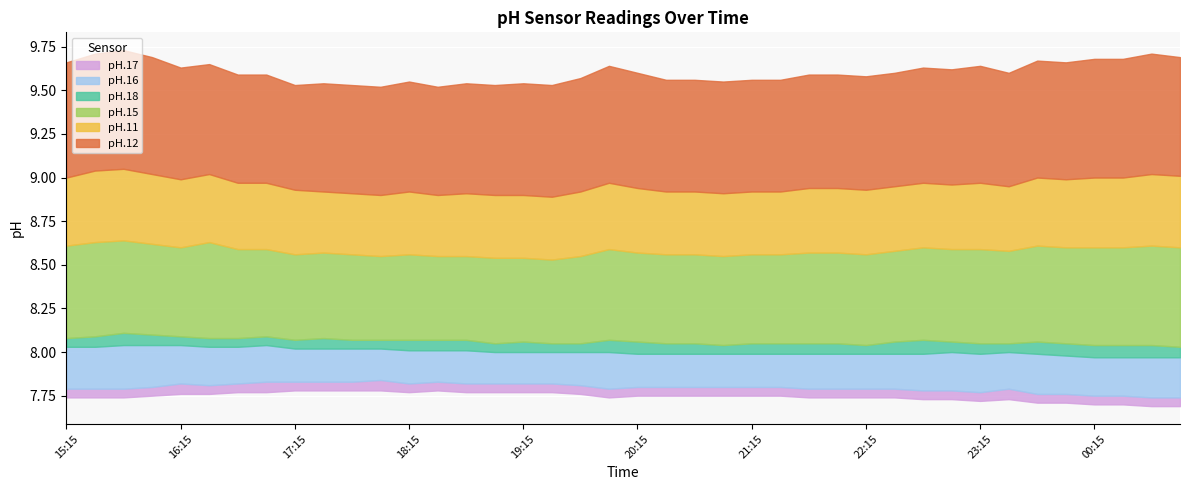

How many pH.15 values are between 8 and 9?

40